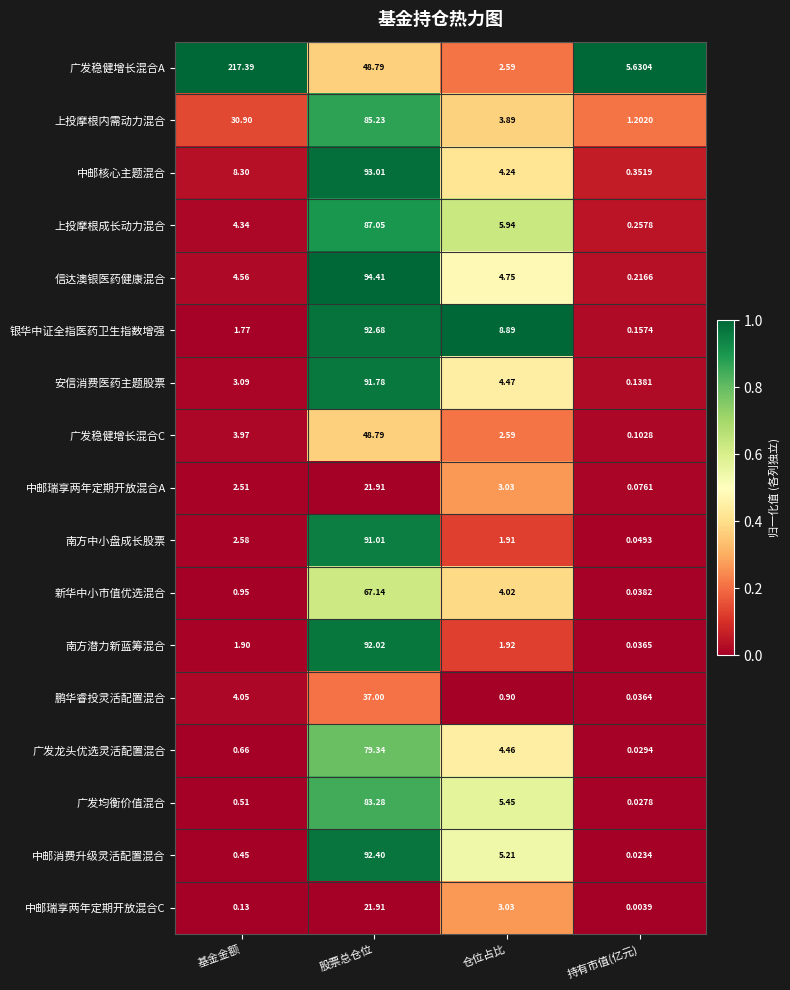

Is the value of 广发稳健增长混合A at 持有市值(亿元) greater than the value of 中邮瑞享两年定期开放混合A at 仓位占比?

Yes